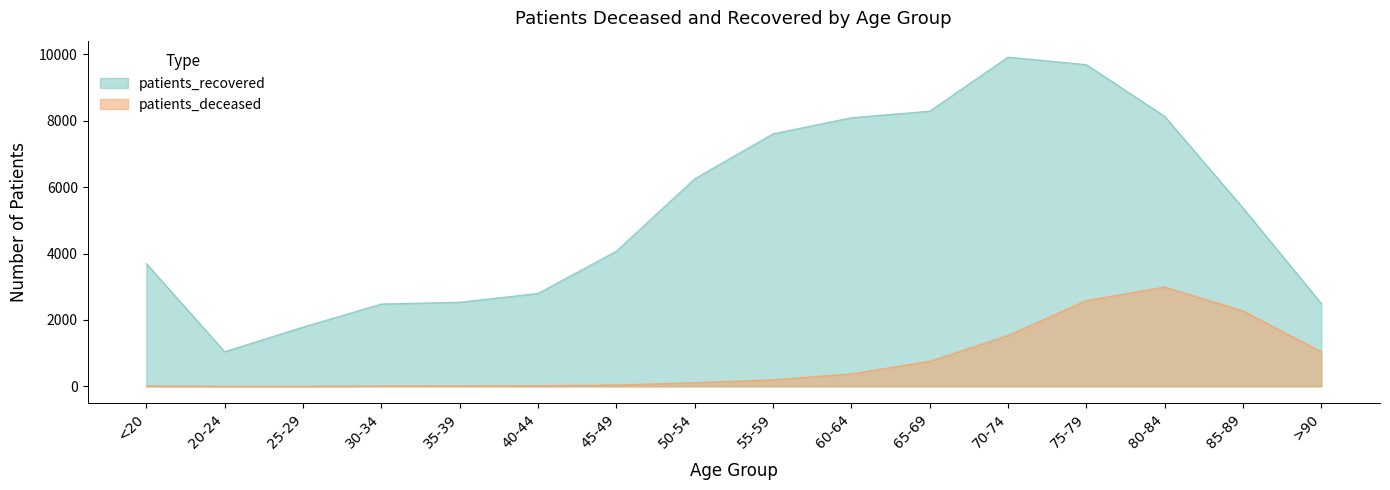

What is the sum of the patients_deceased values at 65-69 and 85-89?

3029